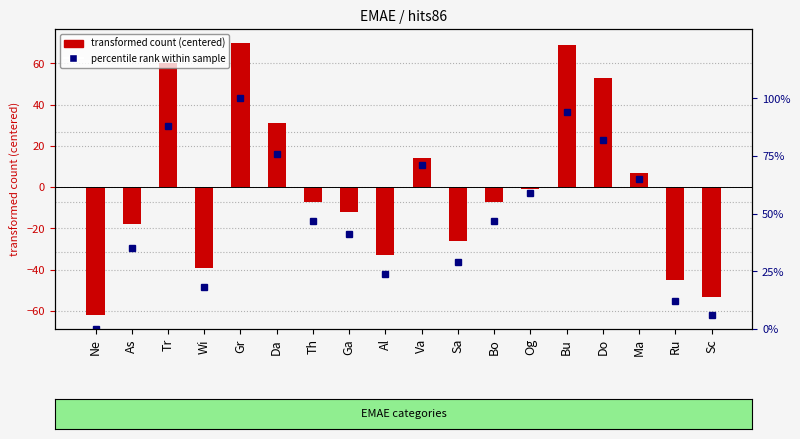

What is the value of the percentile rank bar at the 9th from the left?

24.0